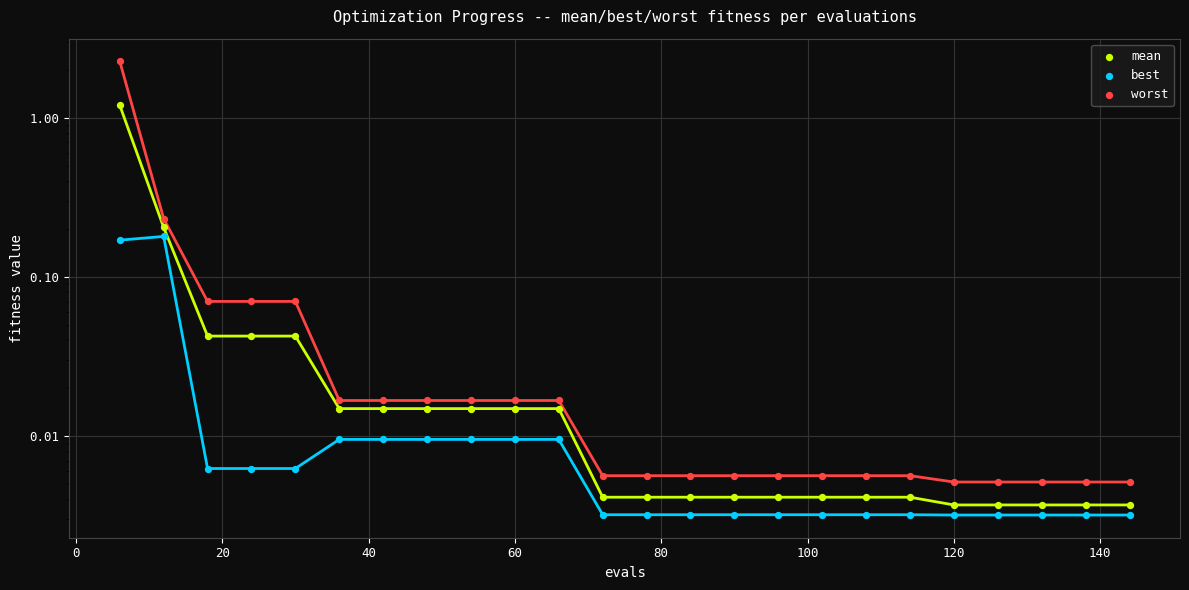

Which series contains the highest Y value?

worst